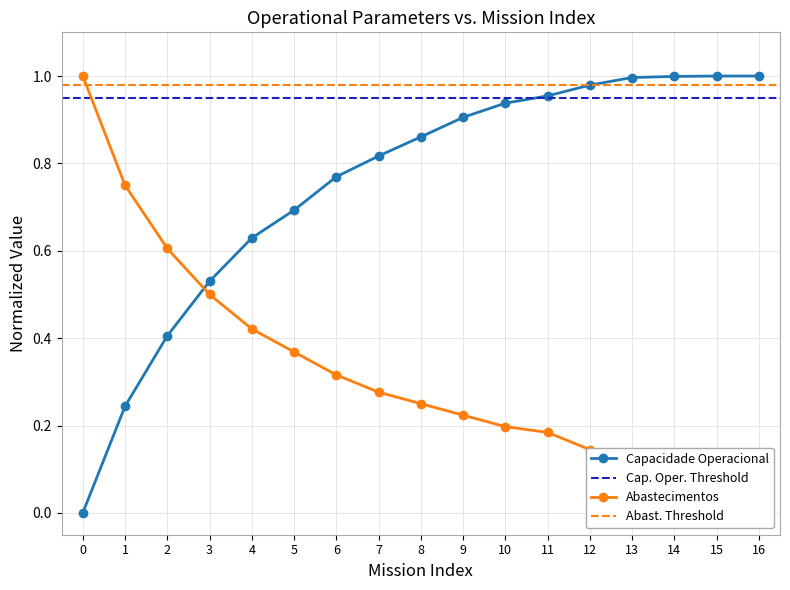

Is it true that Abastecimentos equals 0.1 at 9?

False